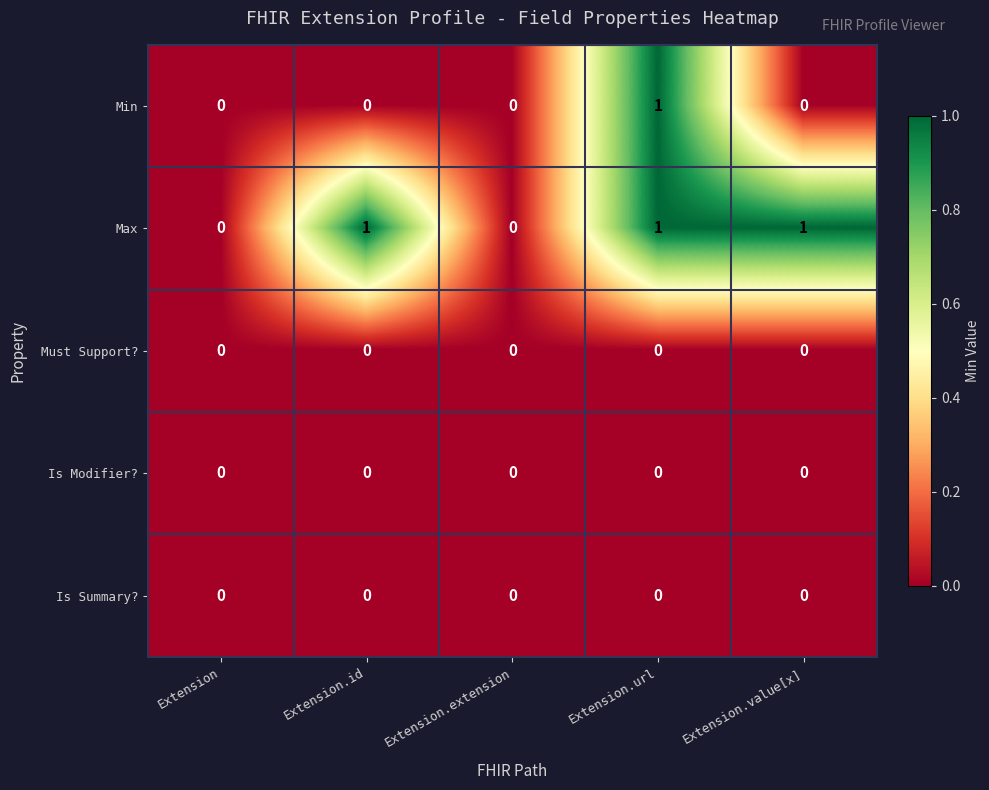

Reading left to right, extract all data points from this chart.

Min: Extension=0	Extension.id=0	Extension.extension=0	Extension.url=1	Extension.value[x]=0
Max: Extension=0	Extension.id=1	Extension.extension=0	Extension.url=1	Extension.value[x]=1
Must Support?: Extension=0	Extension.id=0	Extension.extension=0	Extension.url=0	Extension.value[x]=0
Is Modifier?: Extension=0	Extension.id=0	Extension.extension=0	Extension.url=0	Extension.value[x]=0
Is Summary?: Extension=0	Extension.id=0	Extension.extension=0	Extension.url=0	Extension.value[x]=0